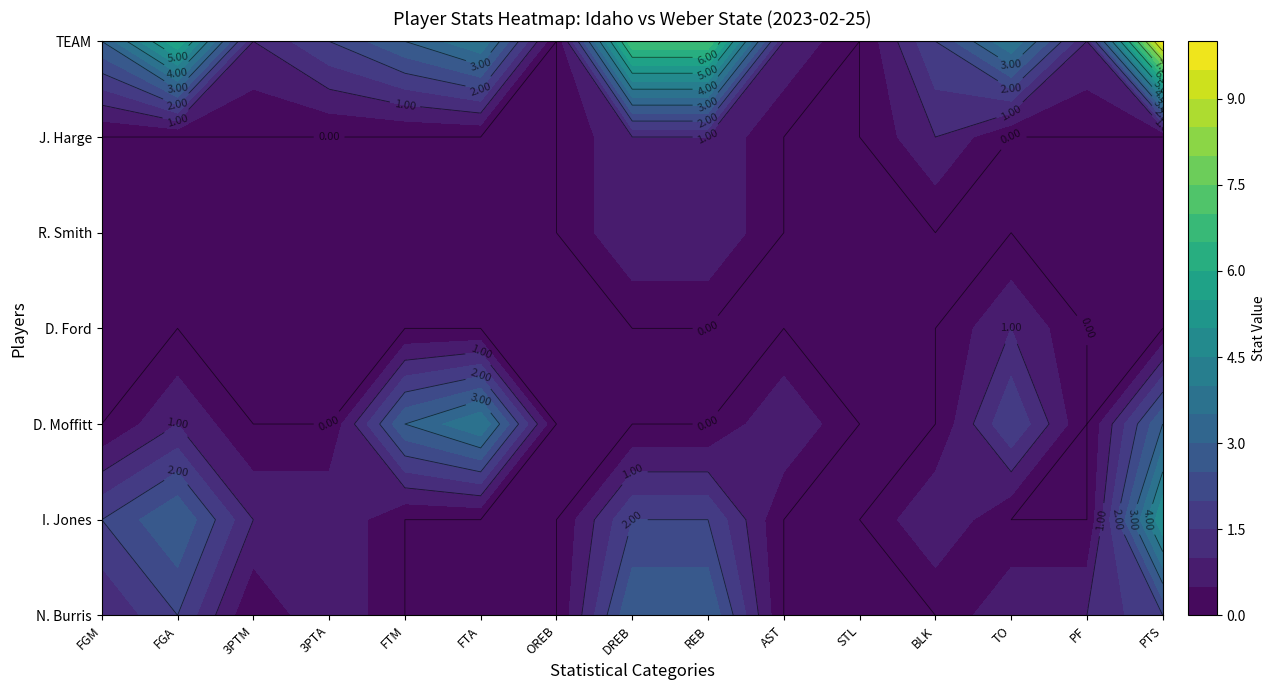

What is the difference between the maximum and minimum values in the I. Jones series?

5